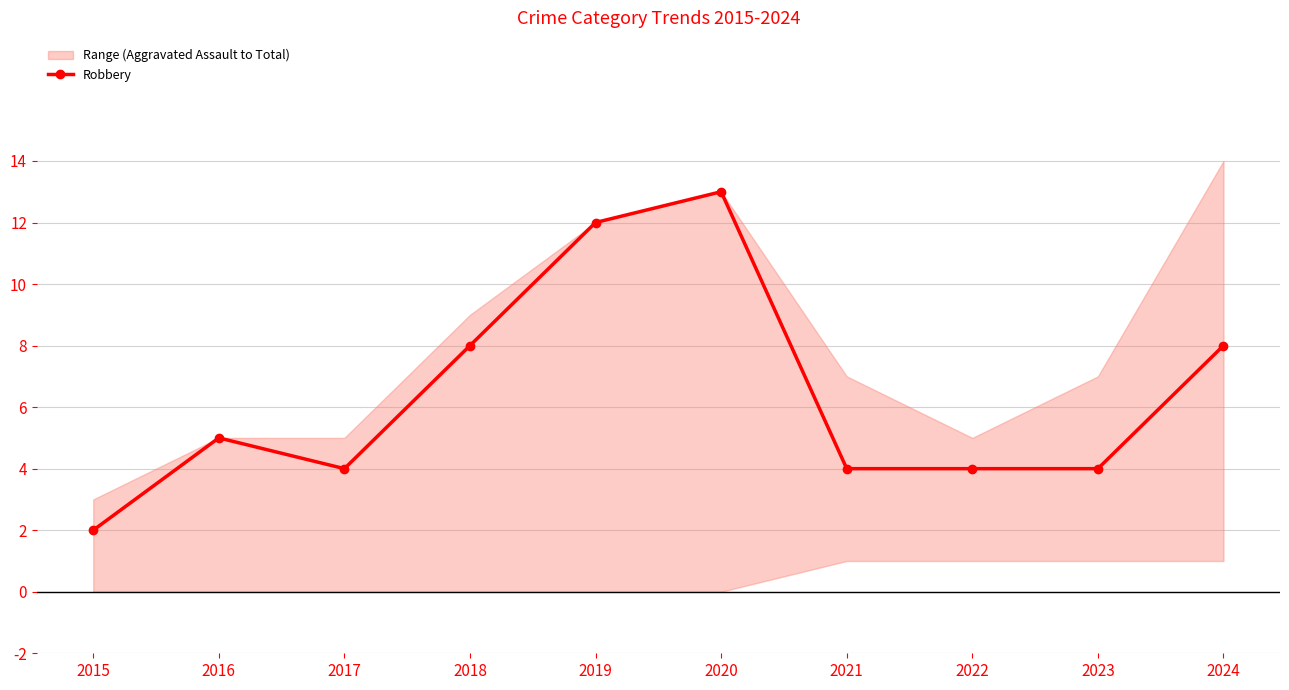

What is the average value?

6